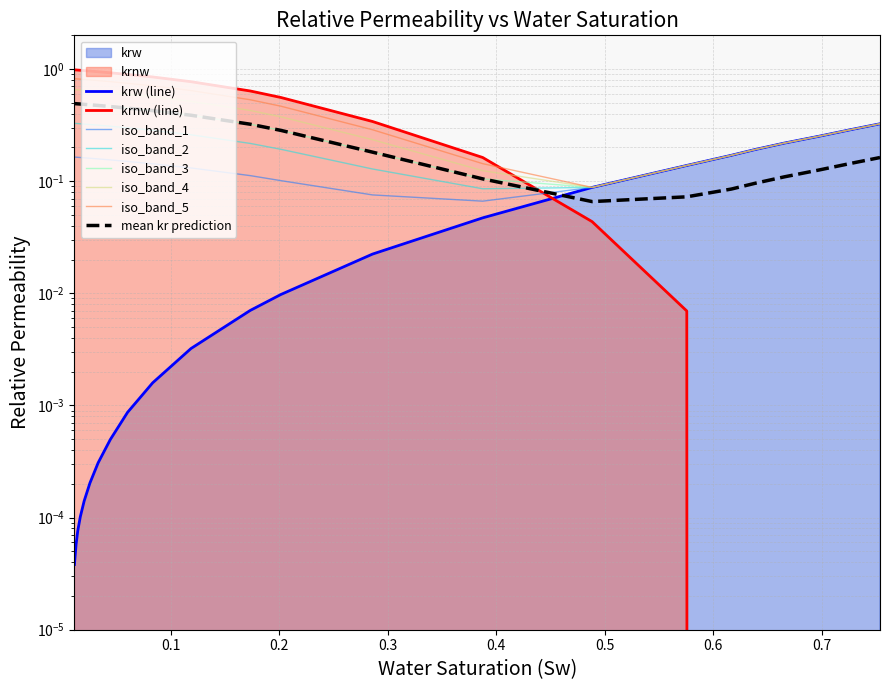

True or false: krnw has more than 1 interior local peaks.

False